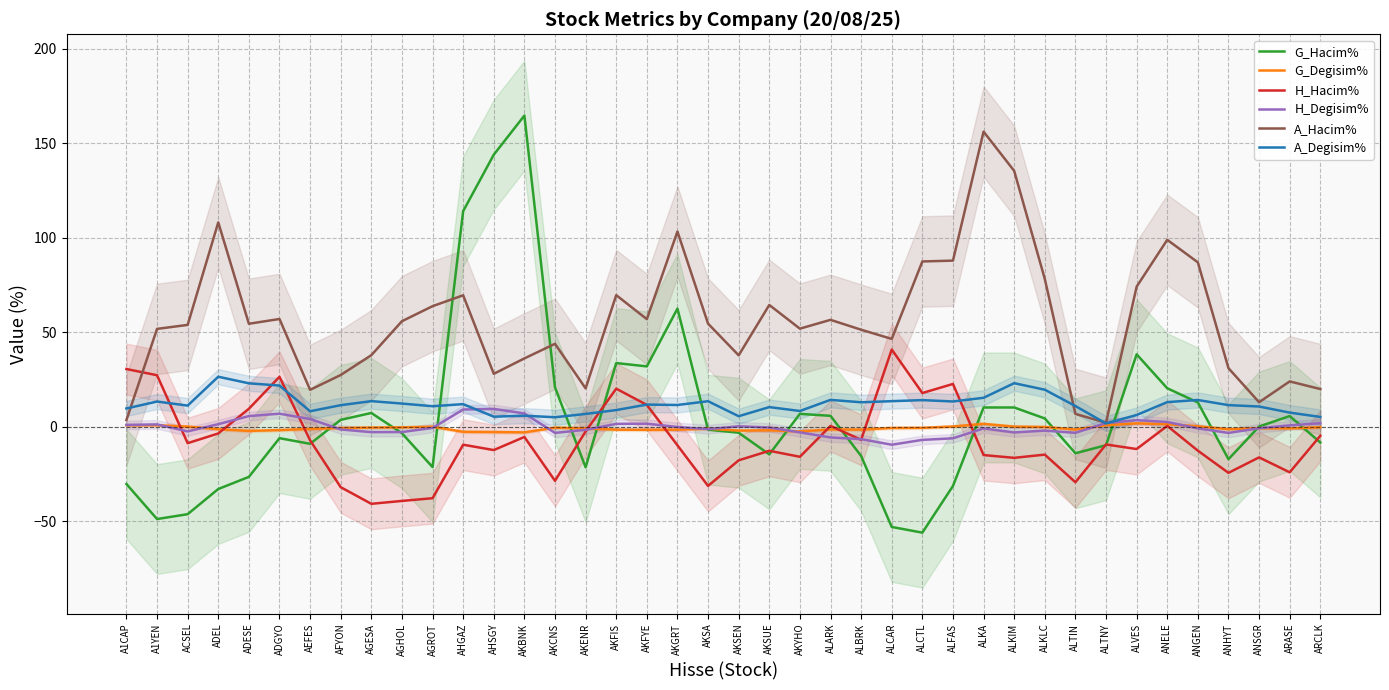

List the labels in order of H_Degisim% value, smallest first.

ALCAR, ALCTL, ALBRK, ALFAS, ALARK, ANHYT, AKCNS, ALTIN, ALKIM, AKYHO, AGESA, AGHOL, ACSEL, ALKLC, AKENR, AFYON, AKSA, ALKA, ANGEN, ANSGR, AGROT, AKSUE, AKGRT, AKSEN, ARASE, A1CAP, A1YEN, ADEL, AKFIS, AKFYE, ARCLK, ALTNY, ANELE, ALVES, AEFES, ADESE, ADGYO, AKBNK, AHGAZ, AHSGY